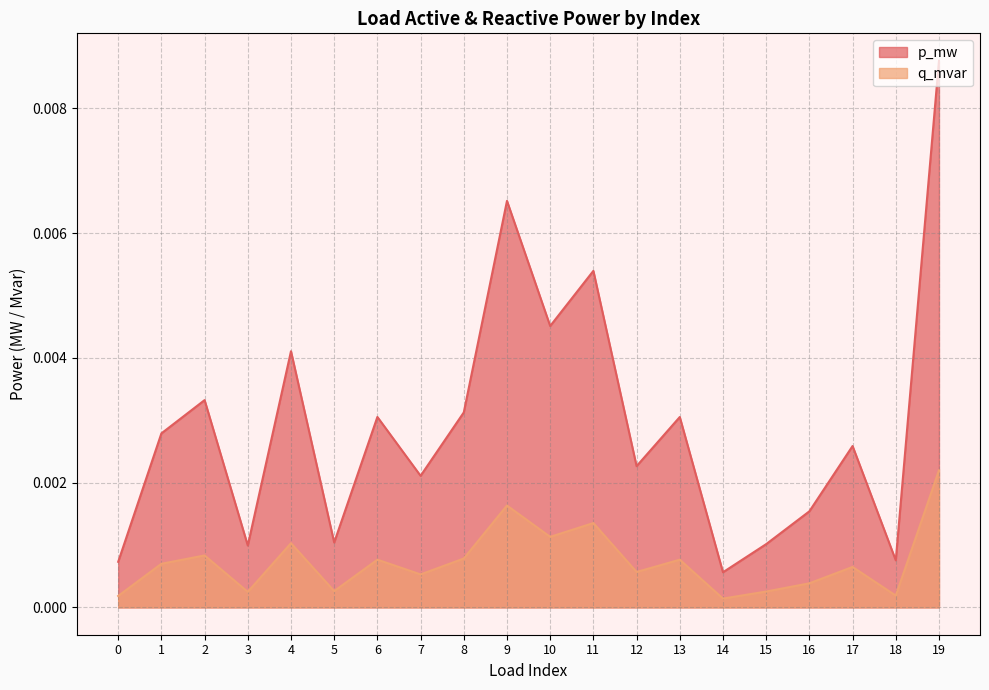

Which series has the largest total across all categories?

p_mw